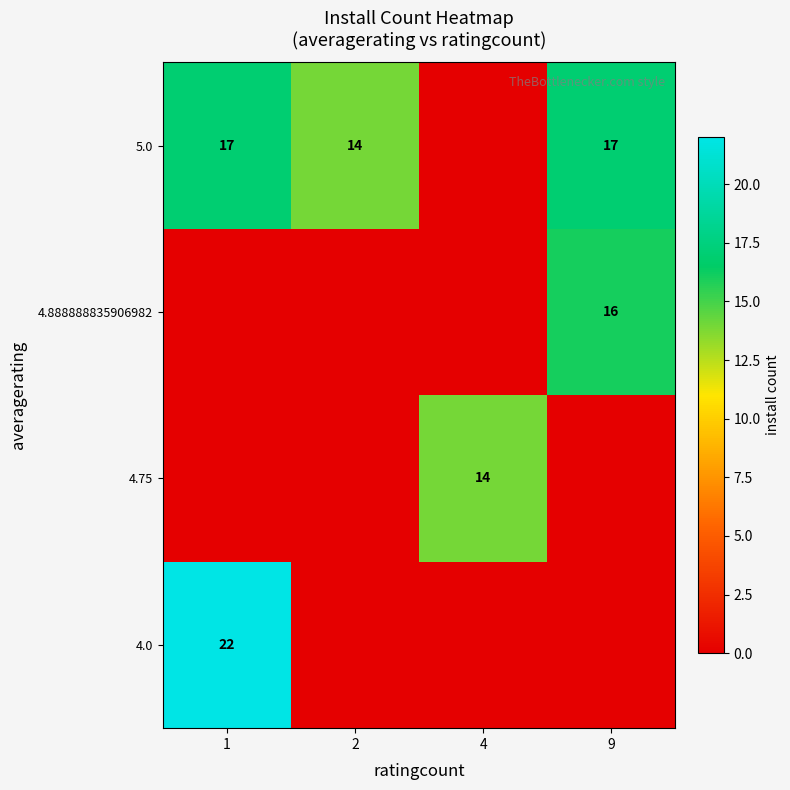

The value of 4.75 at 4 is 23. True or false?

False